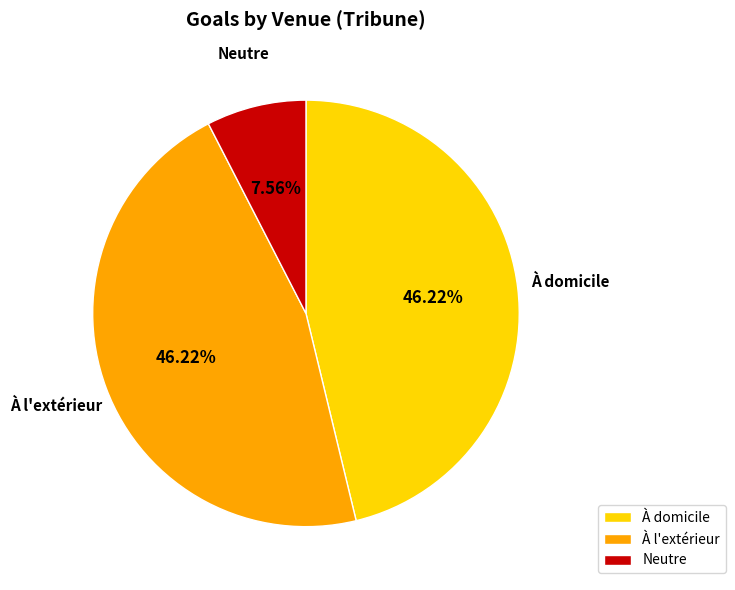

Approximately how many times larger is the value at À l'extérieur compared to À domicile?

1.0